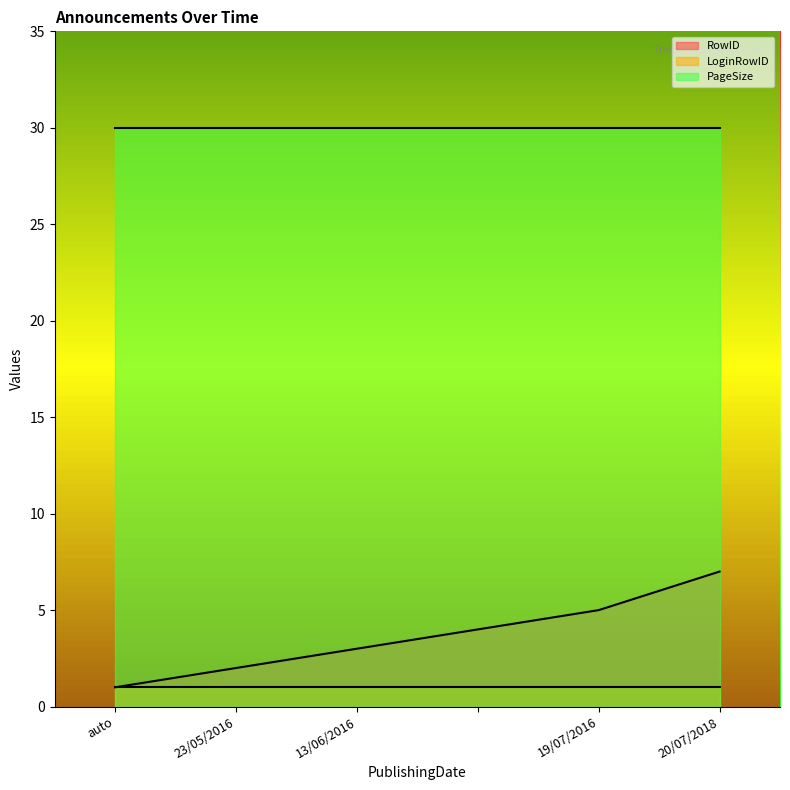

Which series changed the most between 13/06/2016 and 20/07/2018?

RowID